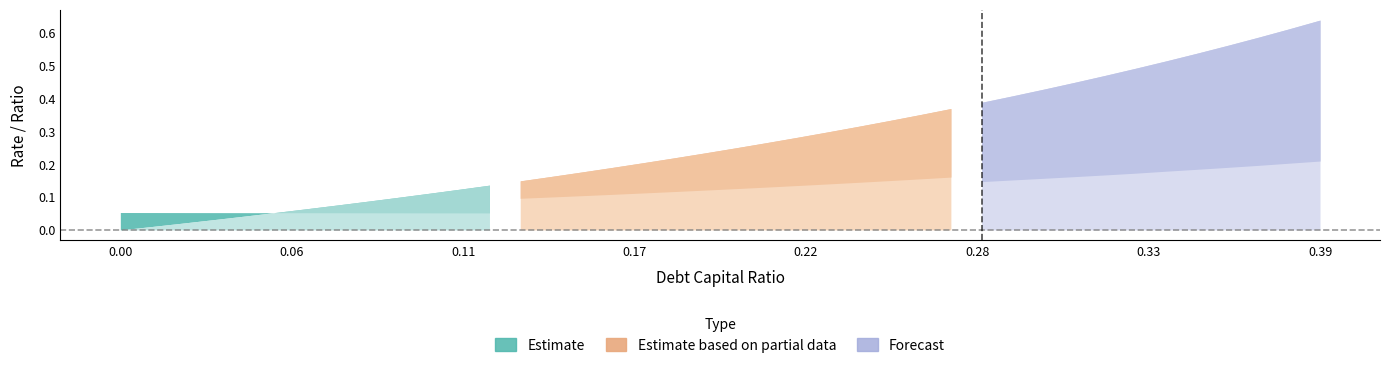

Is it true that debt_equity equals 0.1 at 0.07?

False